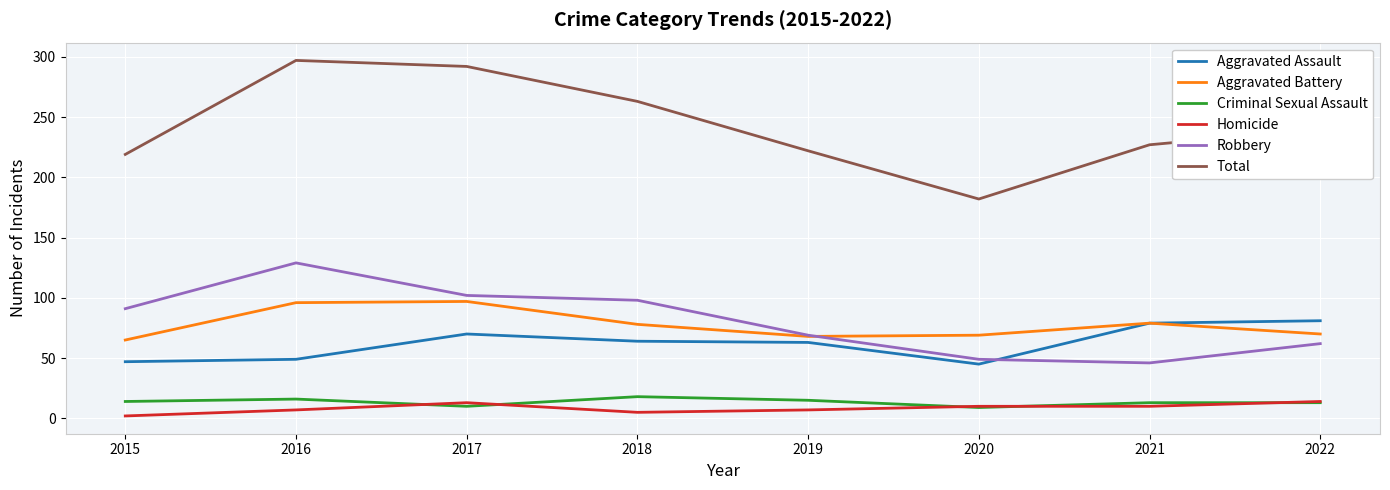

Is the value of Total at 2022 greater than the value of Homicide at 2021?

Yes